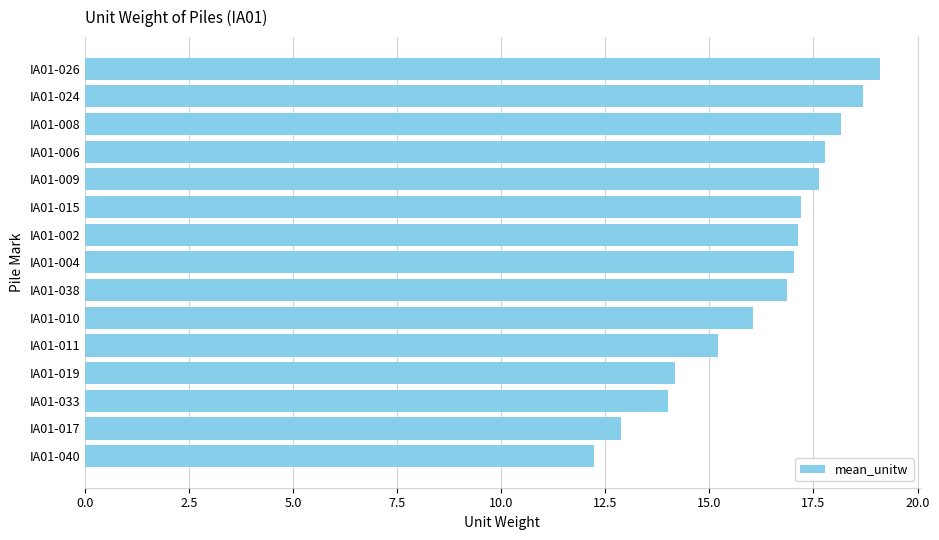

How many data points are less than 17?

7